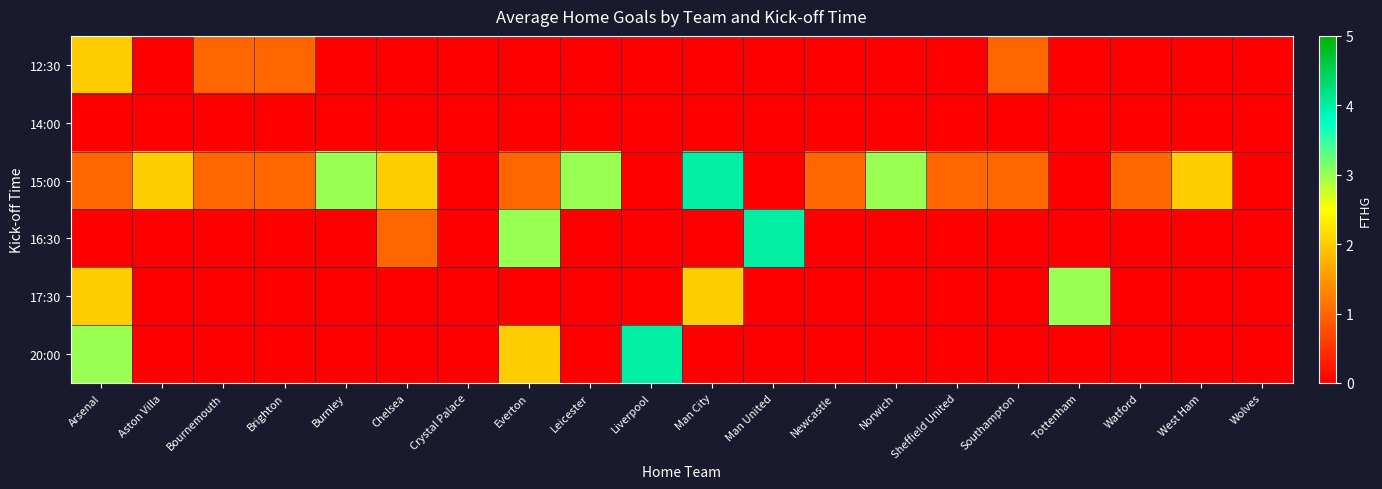

Which label corresponds to the largest value in the chart?

Man City